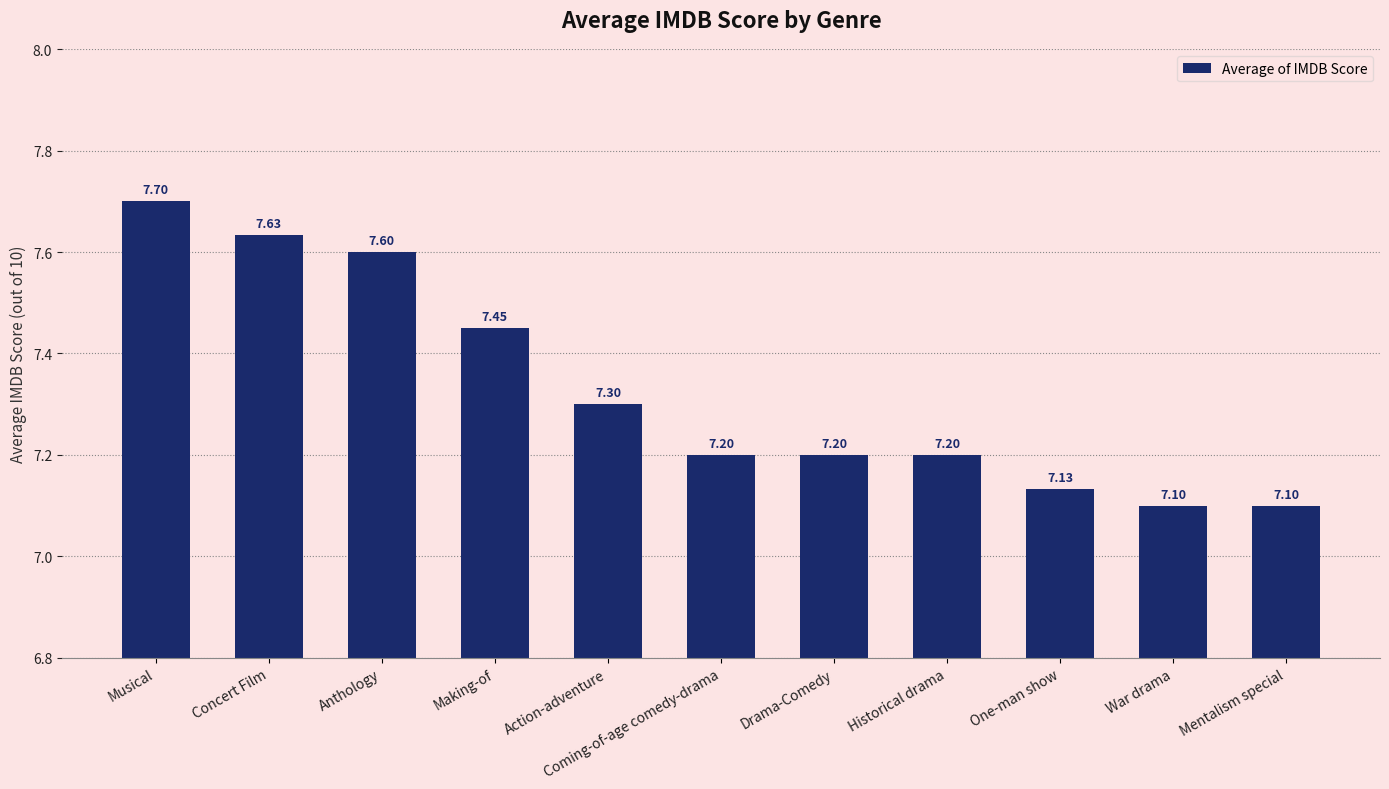

What is the sum of the values at Coming-of-age comedy-drama and Mentalism special?

14.3